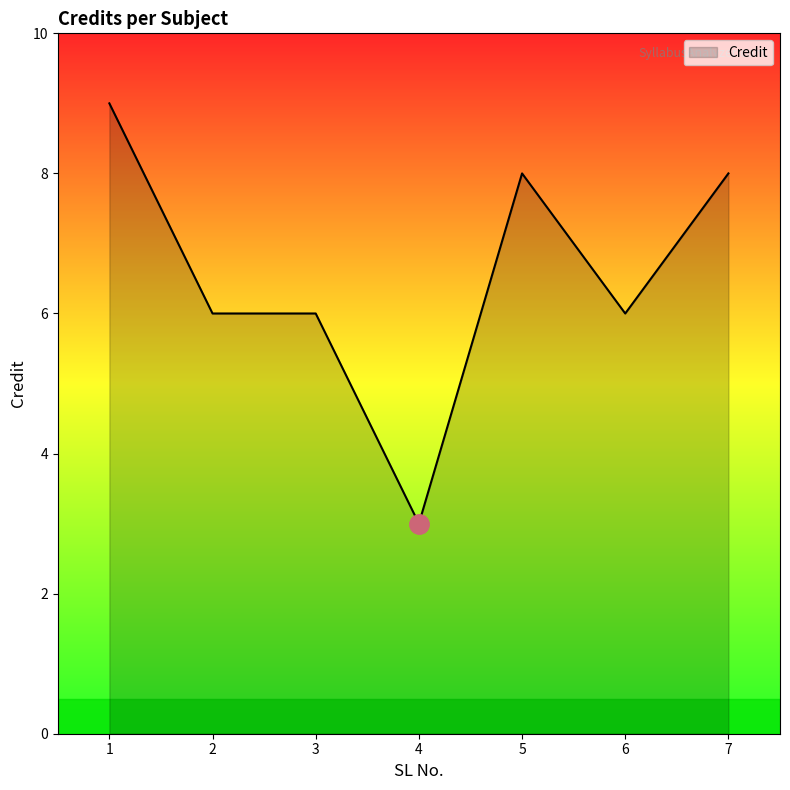

What is the smallest value displayed?

3